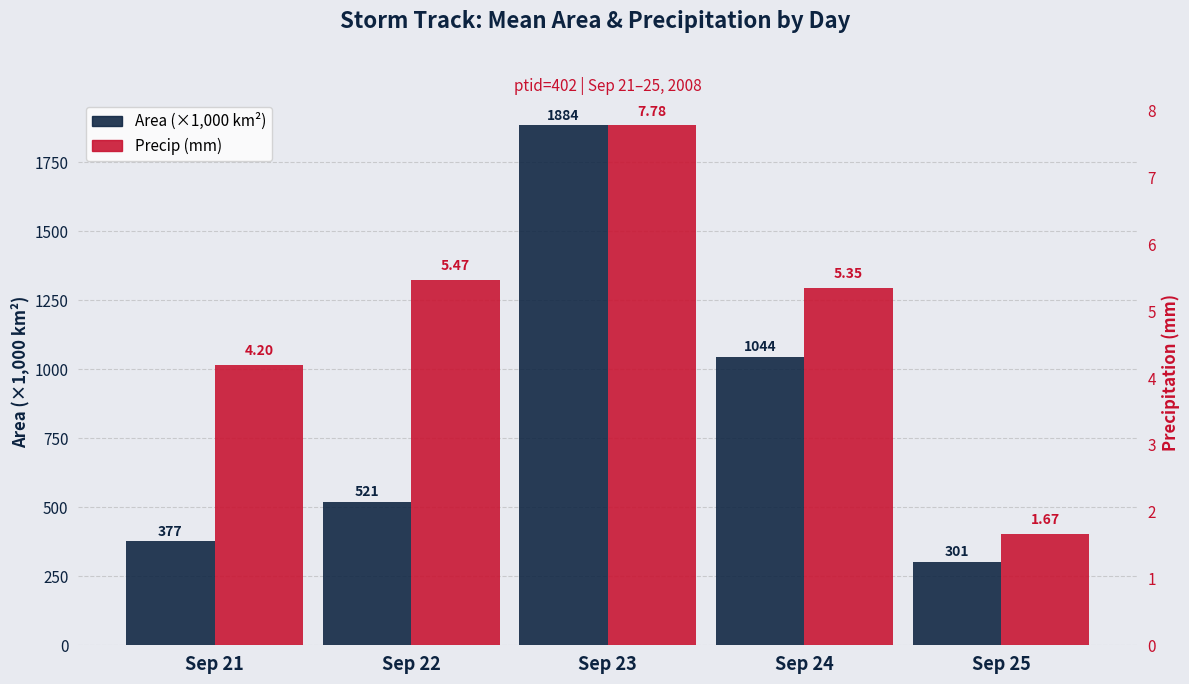

At which label is Area (×1000 km²) closest to 1092?

Sep 24